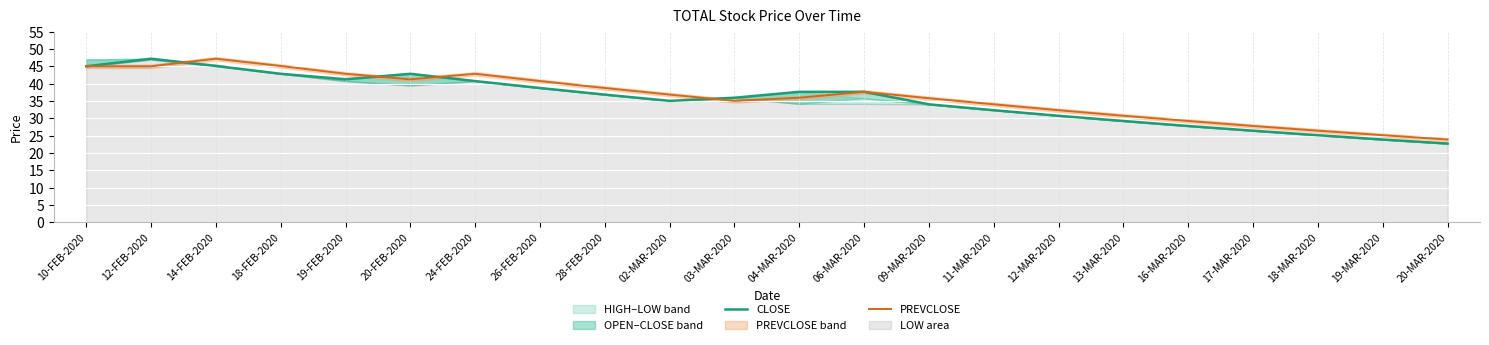

The value of CLOSE at 26-FEB-2020 is 7.8. True or false?

False